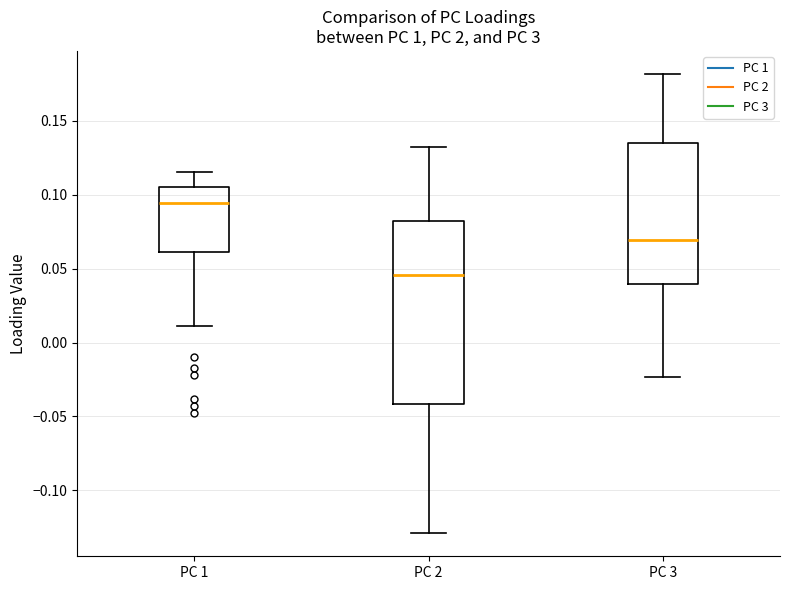

Where does the median line of the box for PC 1 sit on the y-axis? The values are not printed on the chart, so give them approximately, as read against the axis.

0.095